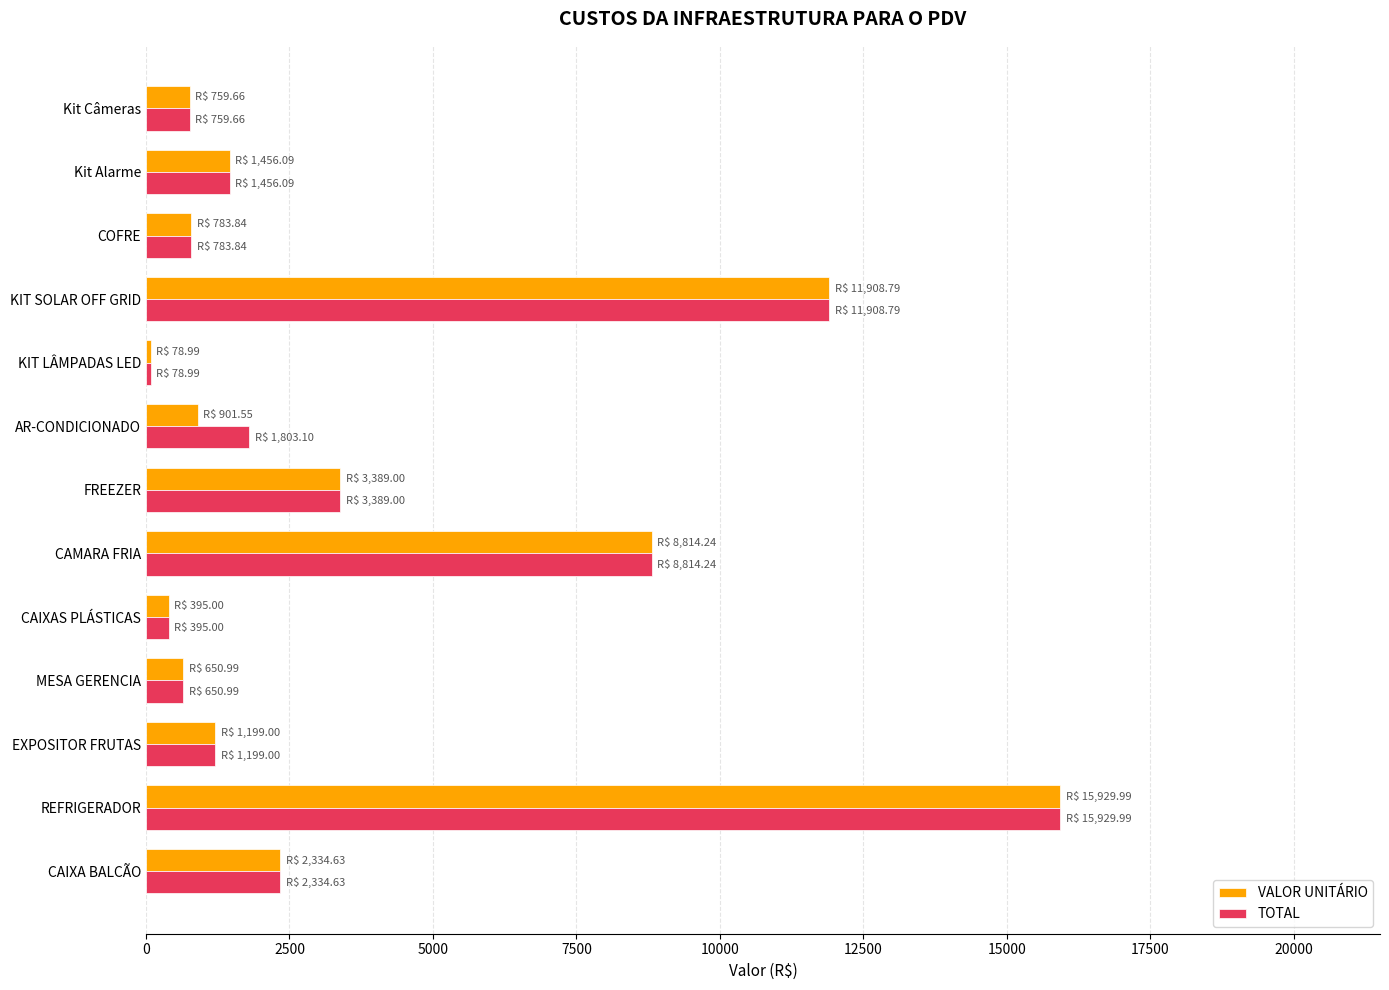

The VALOR UNITÁRIO series shows 15930.0 at REFRIGERADOR. True or false?

True